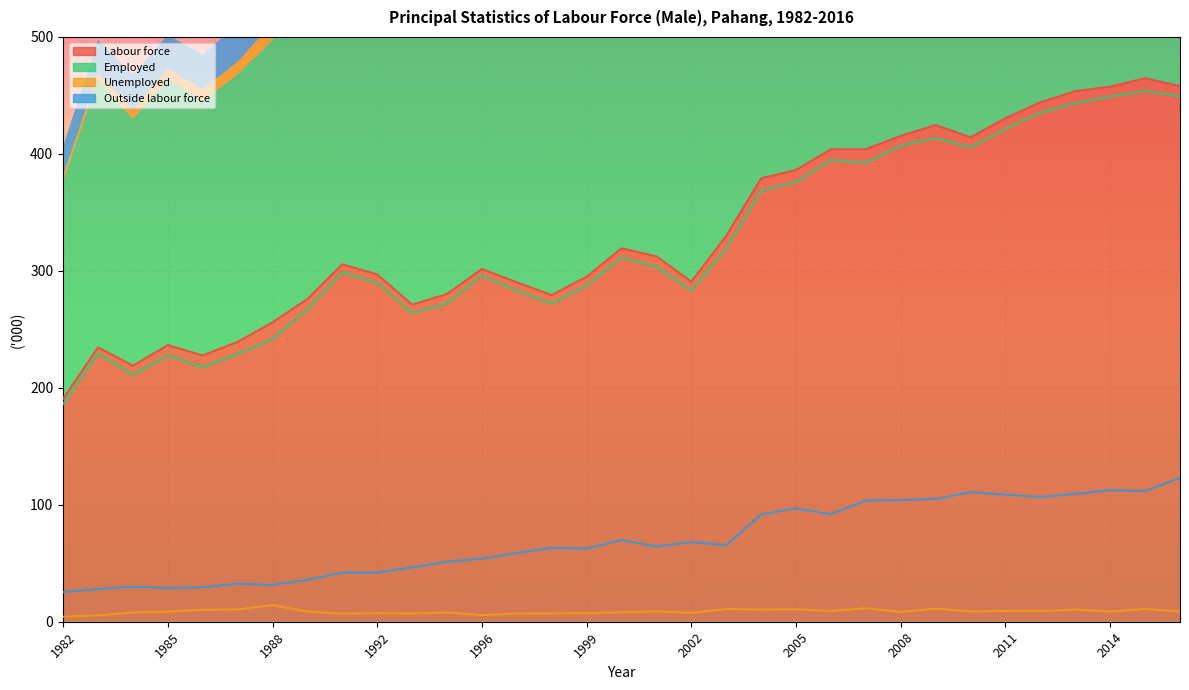

Rank the series by their maximum value, from lowest to highest.

Unemployed, Outside labour force, Employed, Labour force